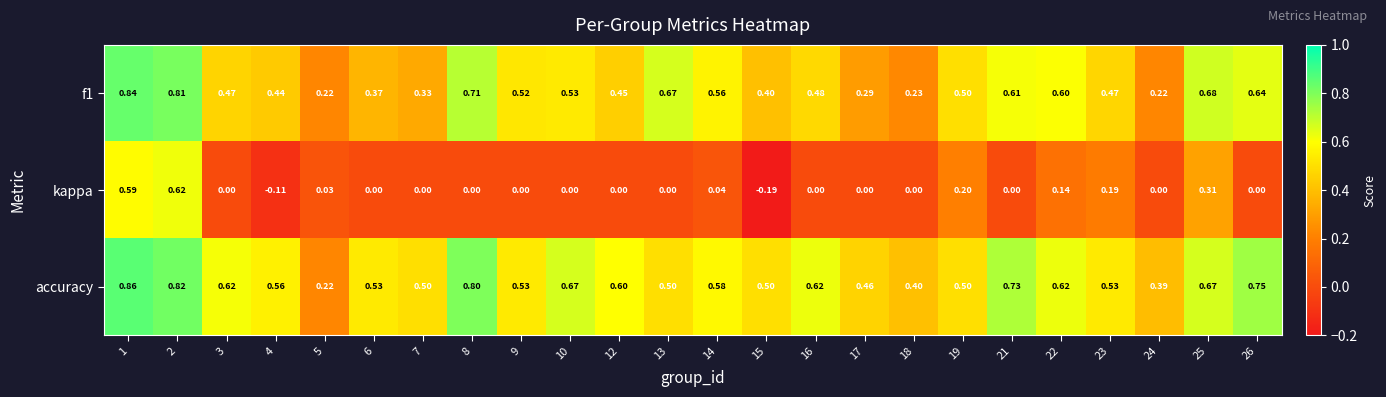

Which series has the largest range (max minus min)?

kappa